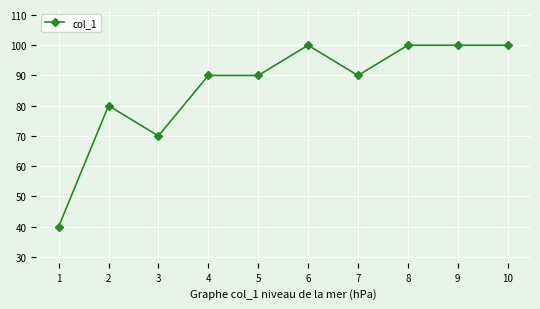

What is the difference between the second highest and minimum values?

60